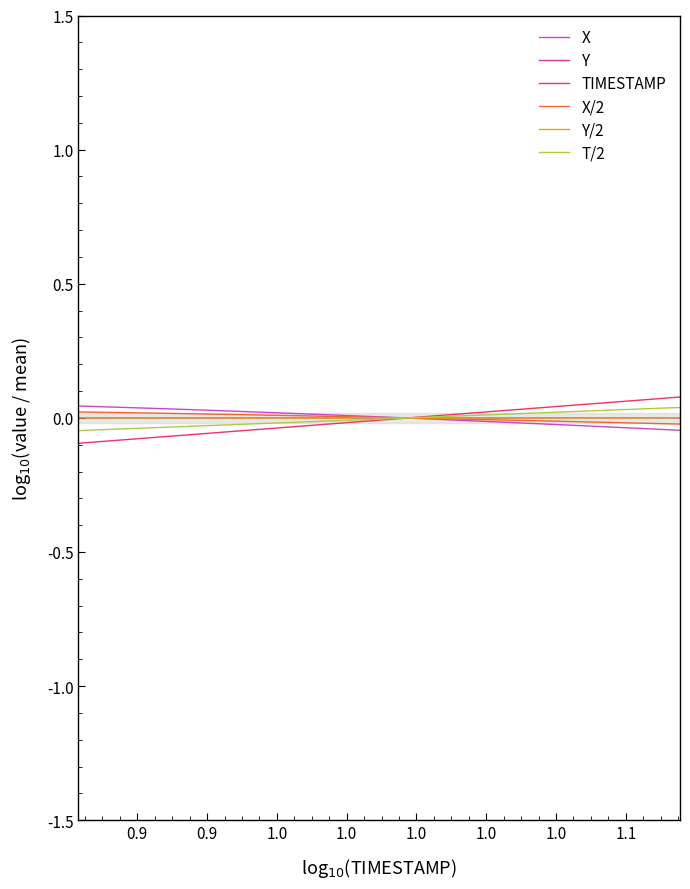

Count the number of data series in this chart.

6